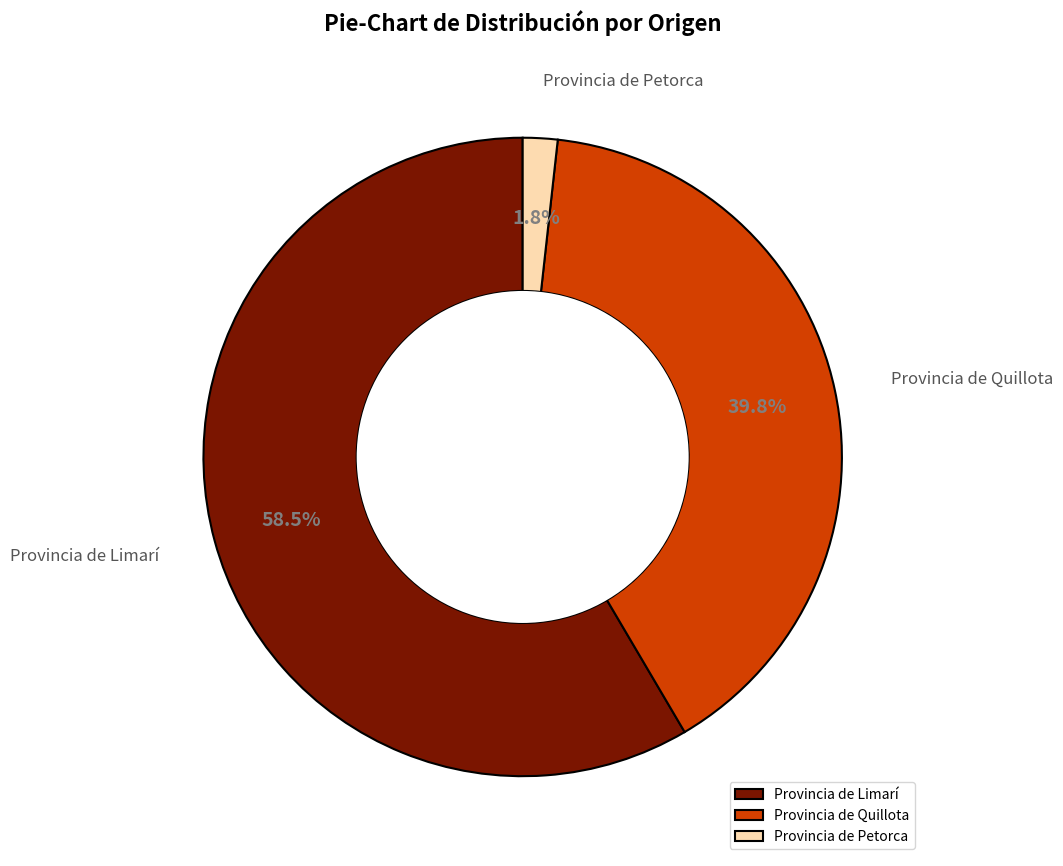

Is there a majority slice in this chart?

Yes